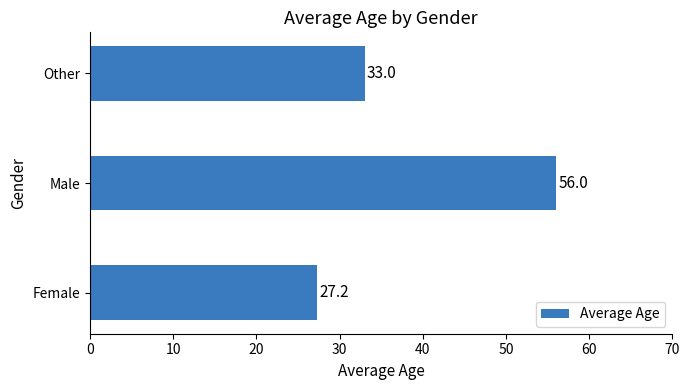

Approximately how many times larger is the value at Other compared to Male?

0.6